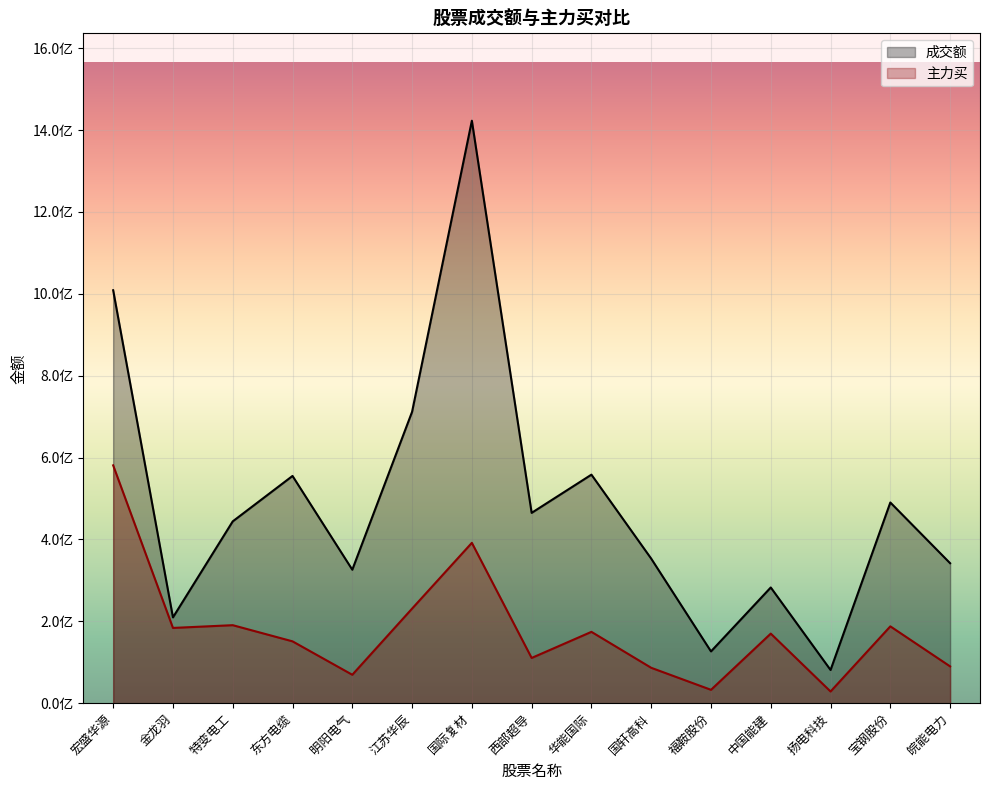

True or false: 主力买 has more than 0 interior local peaks.

True